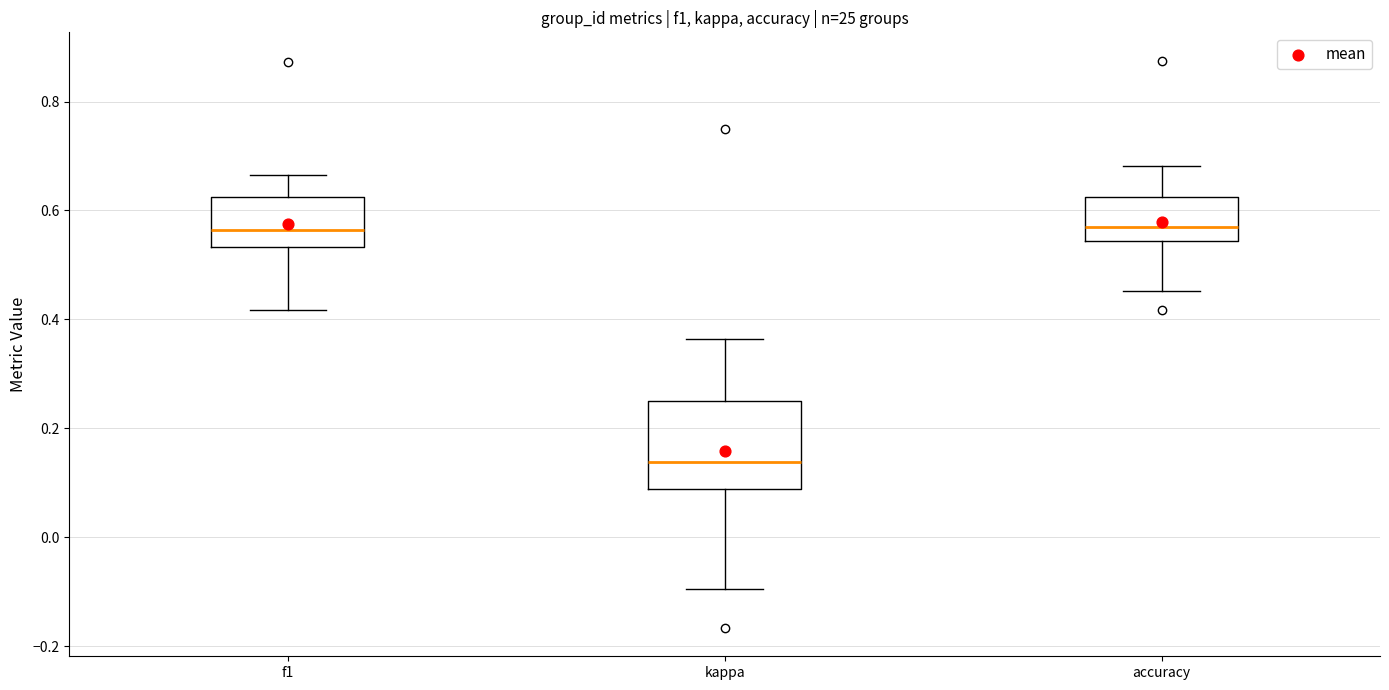

Where does the lower whisker of the box for f1 end on the y-axis? The values are not printed on the chart, so give them approximately, as read against the axis.

0.42